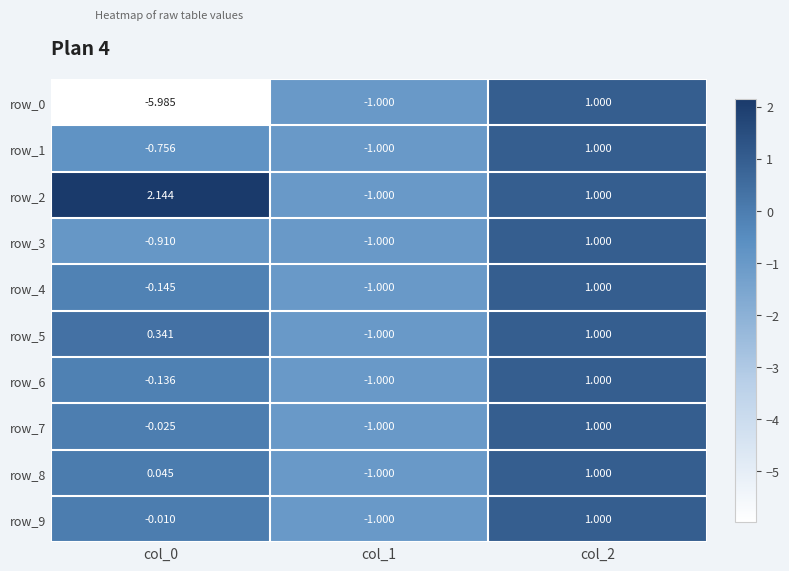

At how many categories does at least one series exceed 1?

1